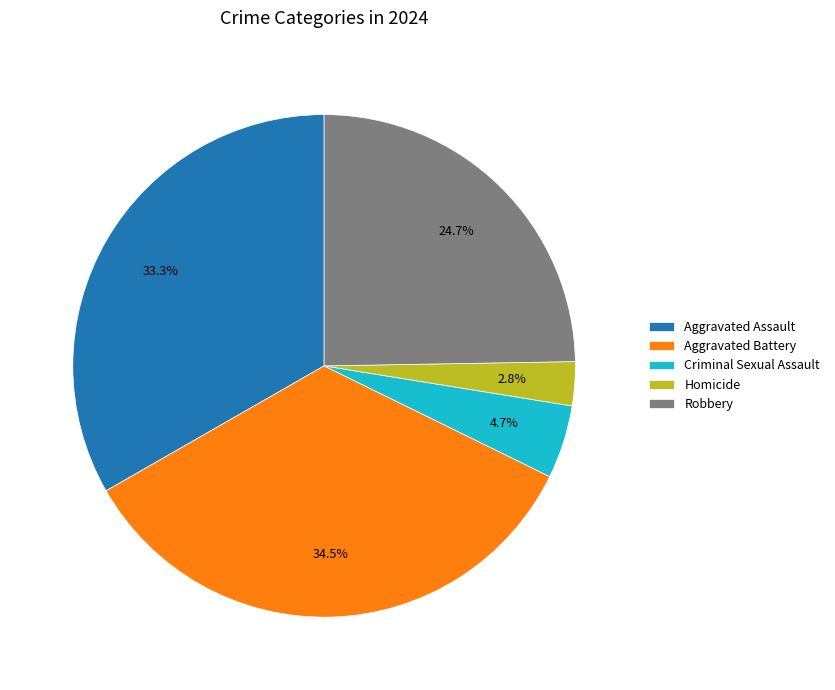

Which slice is the largest?

Aggravated Battery